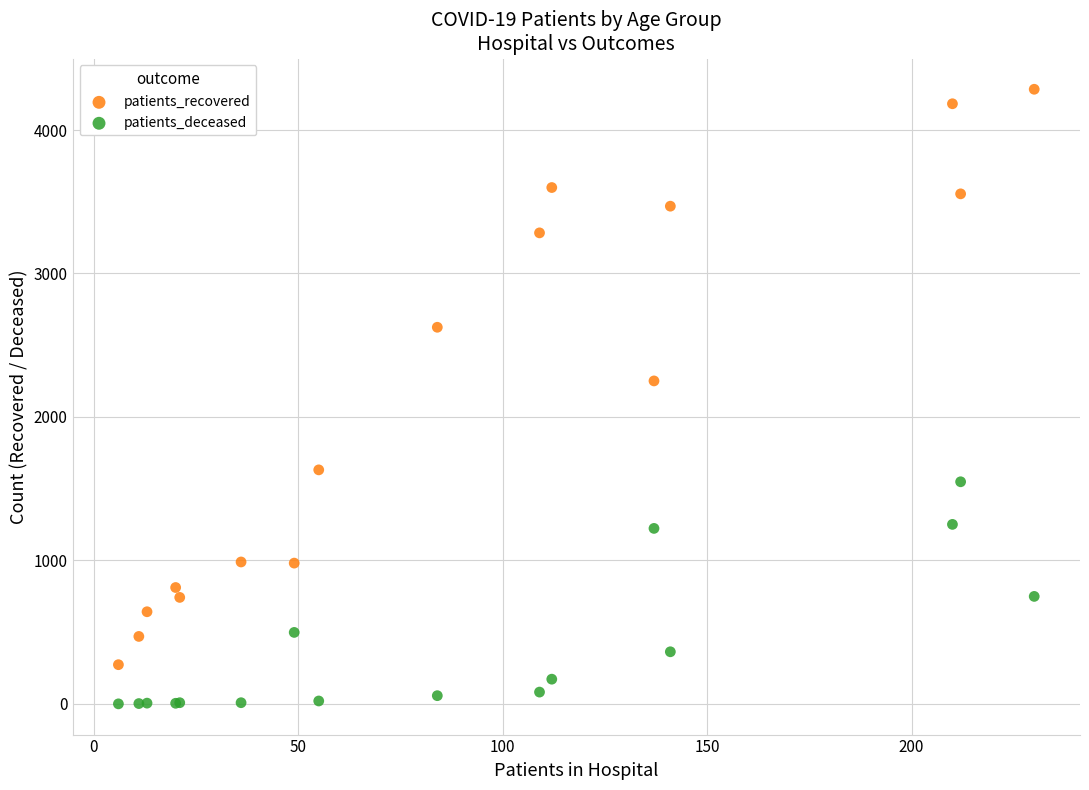

Which series contains the highest Y value?

patients_recovered